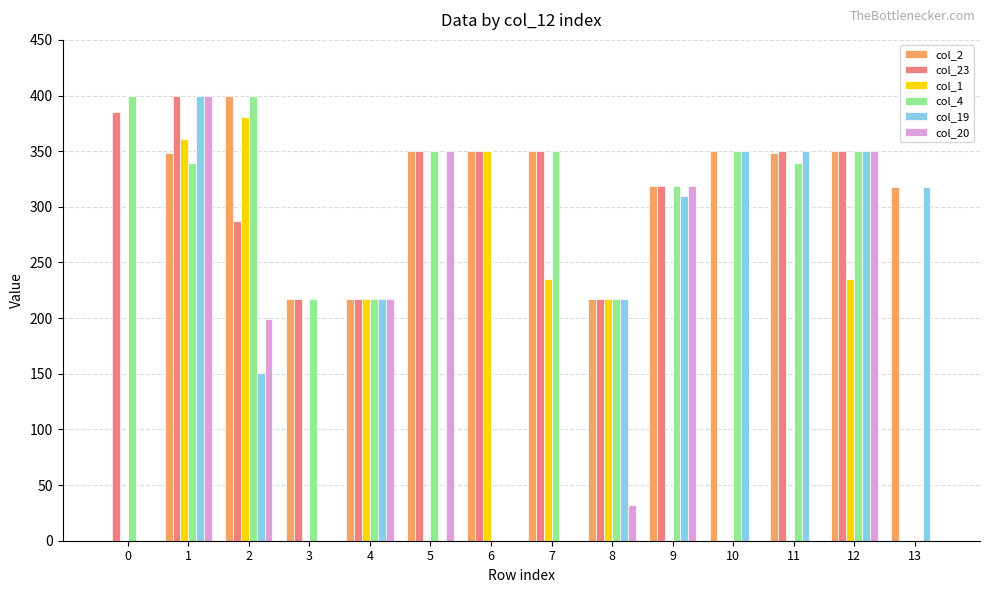

What is the sum of the col_20 values at 0 and 4?

217.0